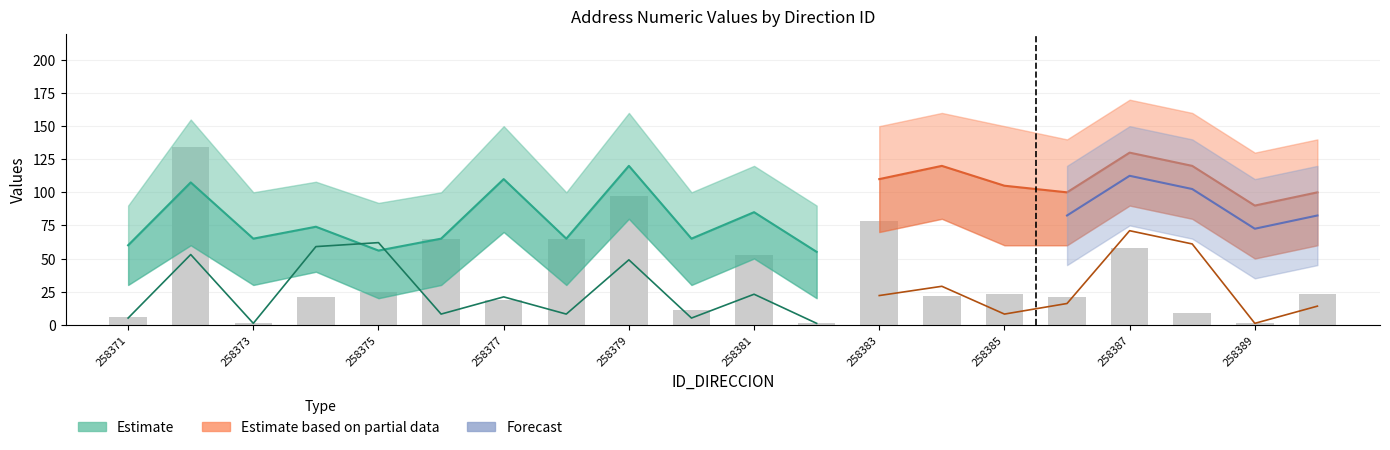

What is the difference between the maximum and minimum values in the NOMBRE_VIA_DIRECCION series?

133